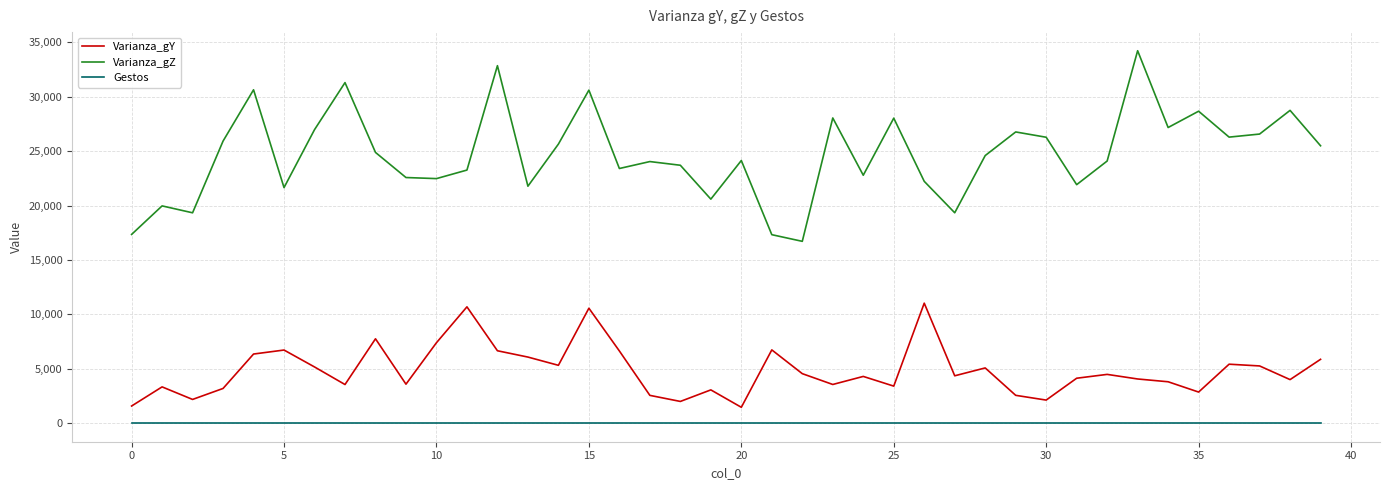

What are all the series names shown in the legend?

Varianza_gY, Varianza_gZ, Gestos